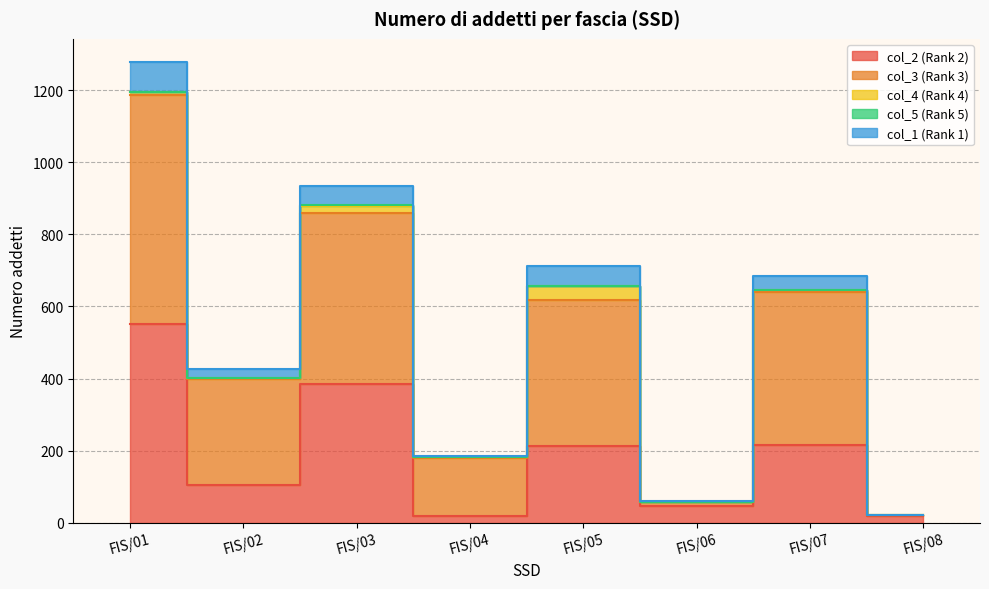

True or false: col_3 (Rank 3) and col_2 (Rank 2) intersect in this chart.

False